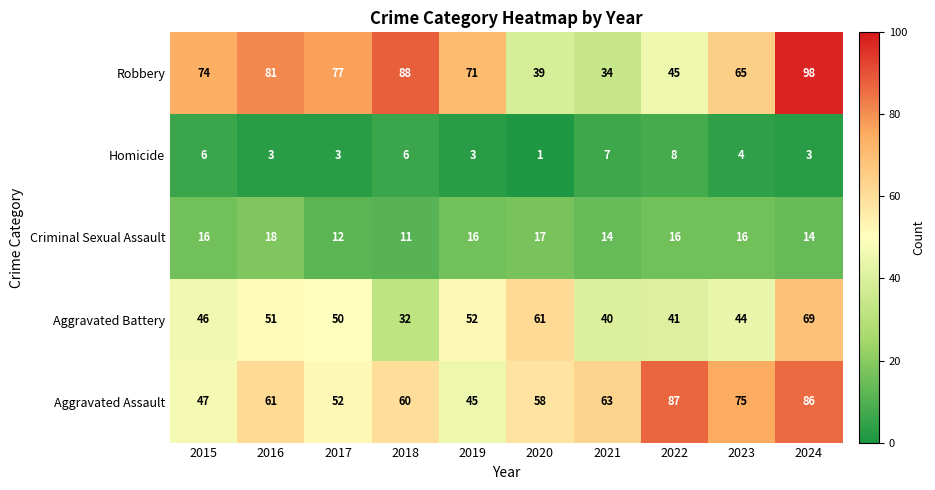

The Aggravated Assault series shows 45 at 2019. True or false?

True